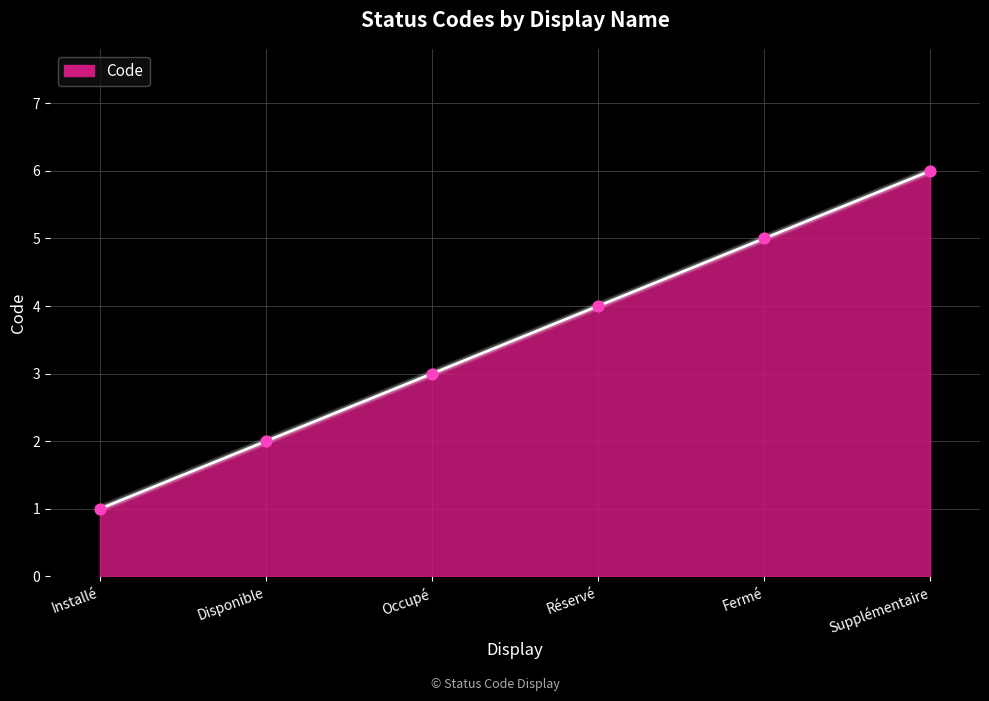

What is the change in value from Occupé to Supplémentaire?

+3